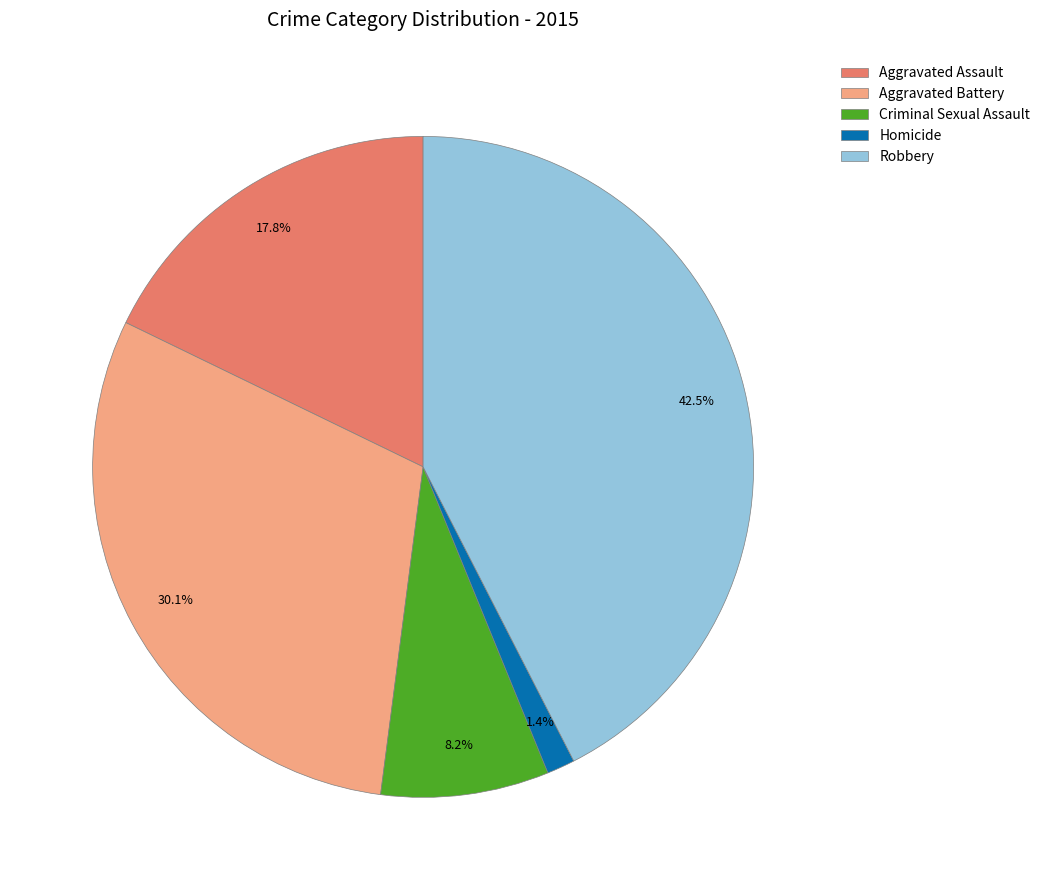

Does Homicide account for over 50% of the chart?

No